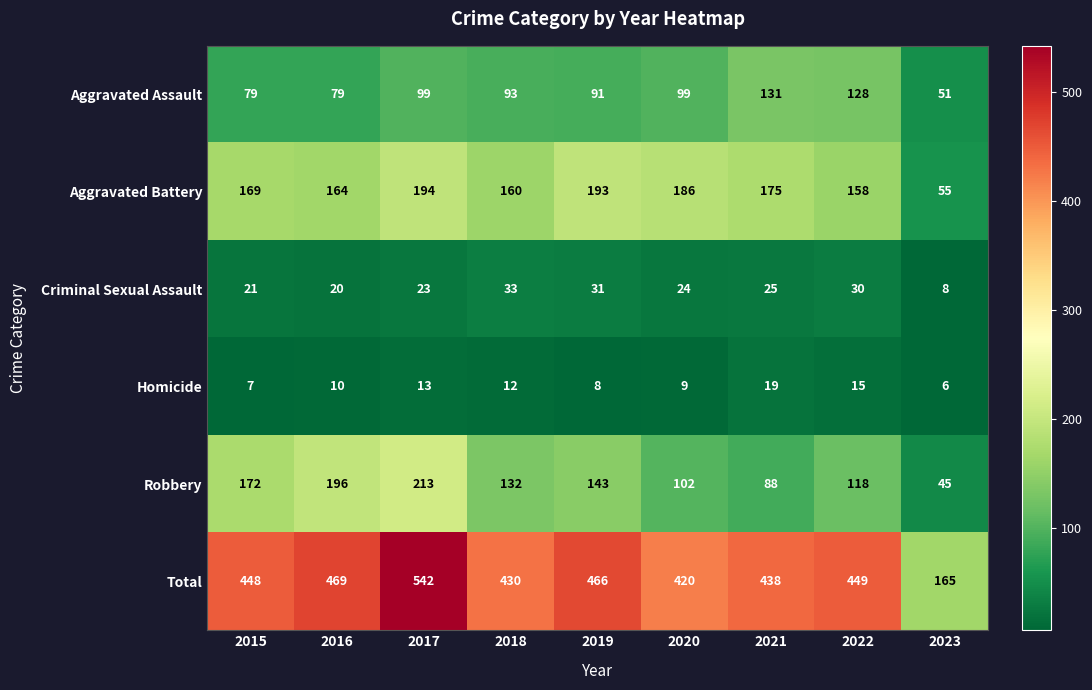

What is the difference between the Robbery values at 2018 and 2015?

40